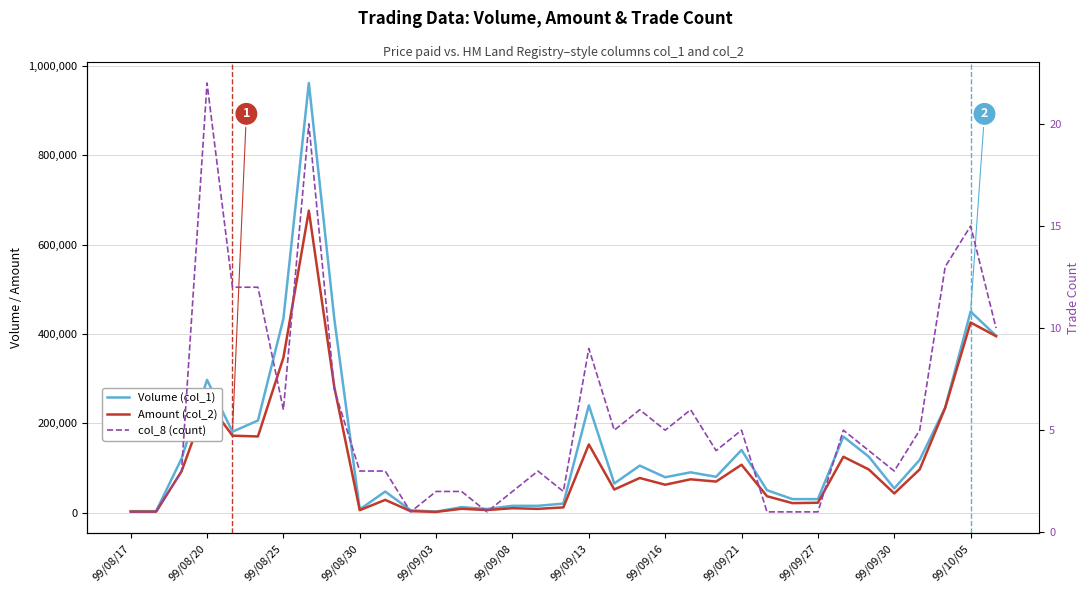

List the series in order of their peak value, highest first.

Volume (col_1), Amount (col_2), col_8 (count)